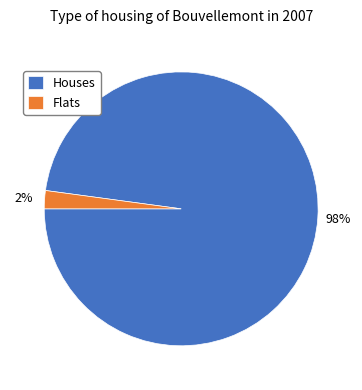

Rank the categories by value from lowest to highest.

Flats, Houses